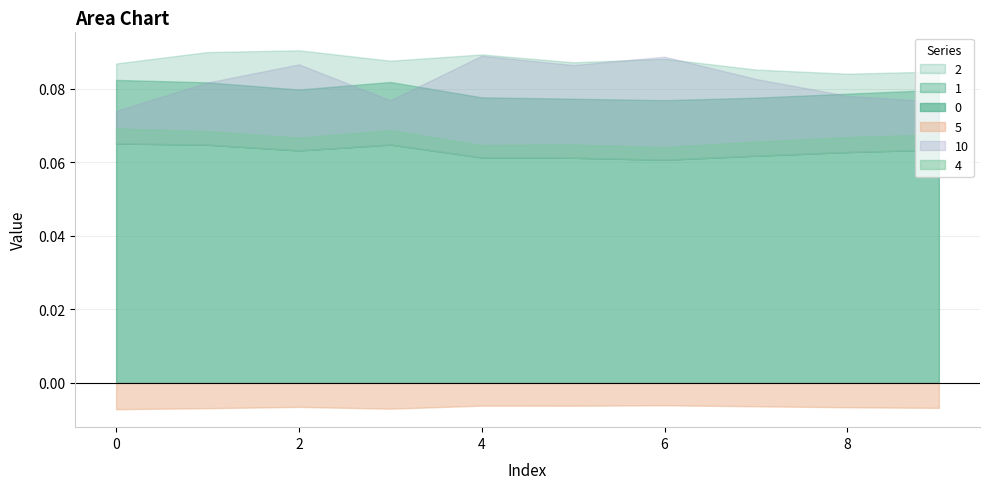

Between 4 and 5, which series saw the biggest shift?

10